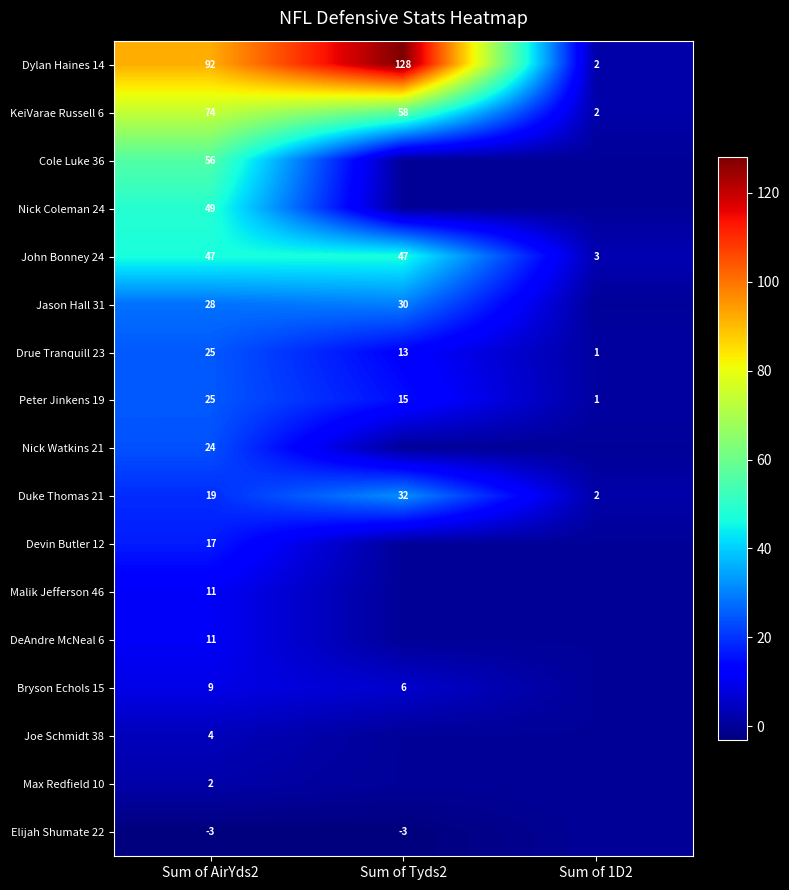

Is it true that Bryson Echols 15 equals 9 at Sum of AirYds2?

True